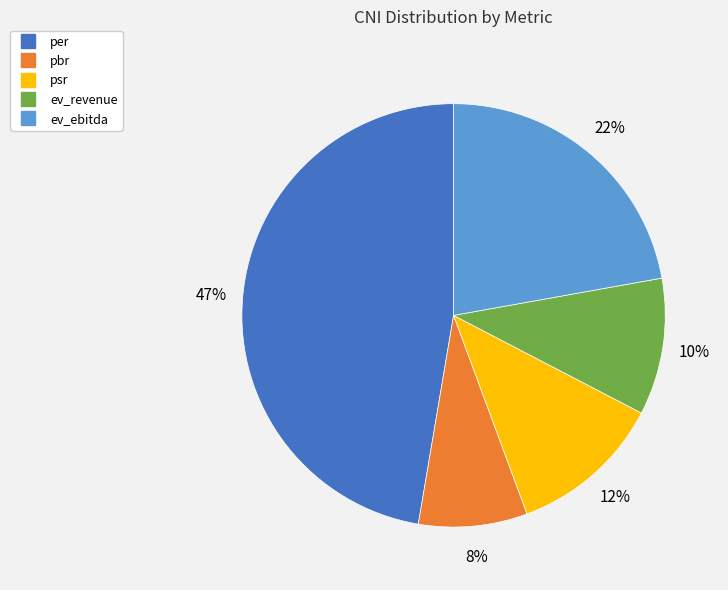

To the nearest percent, what portion does pbr represent?

8%